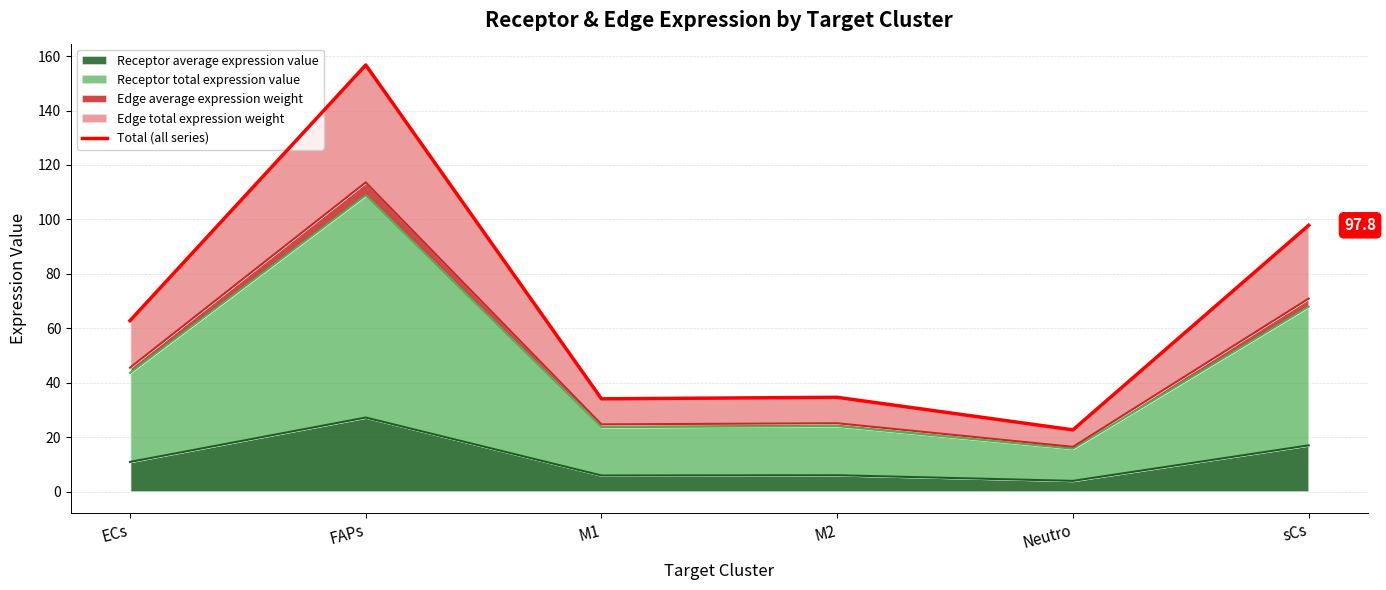

What is the change in value from ECs to sCs?

+35.0